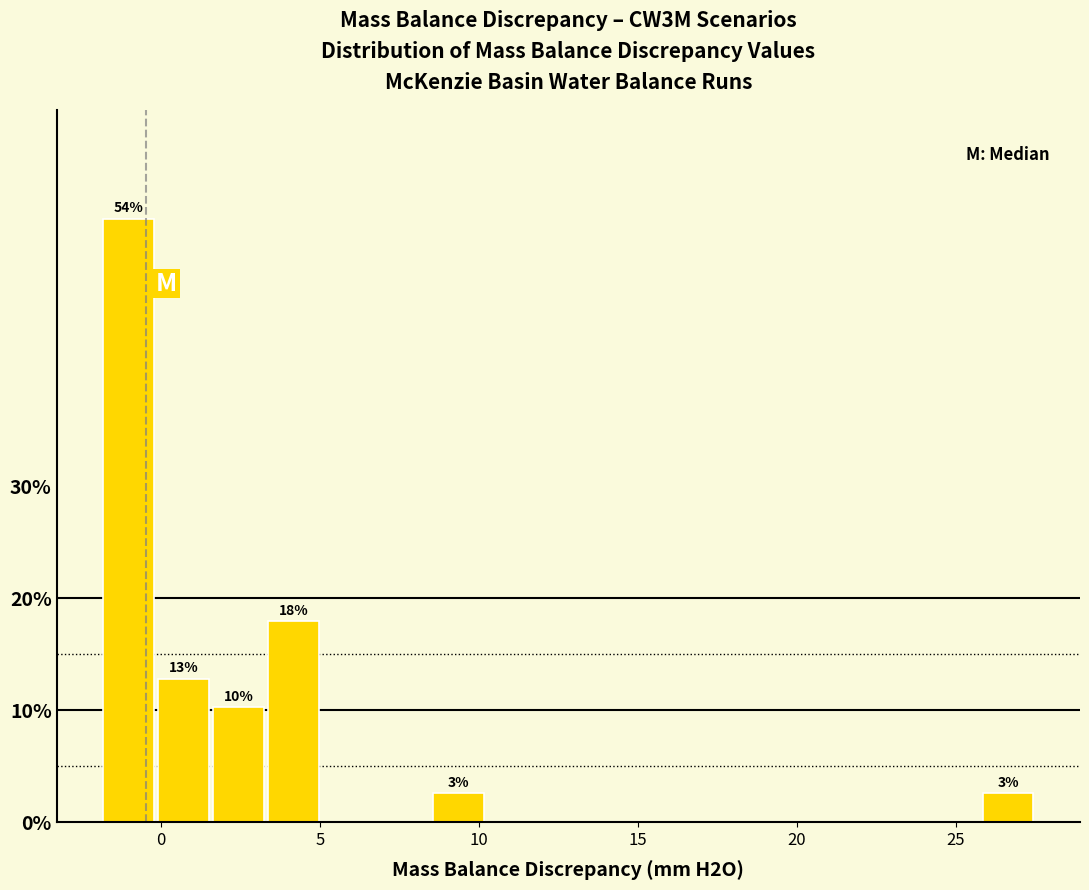

Around what value on the x-axis is the tallest bar? Give the approximate position of its centre, as read against the axis.

-1.0